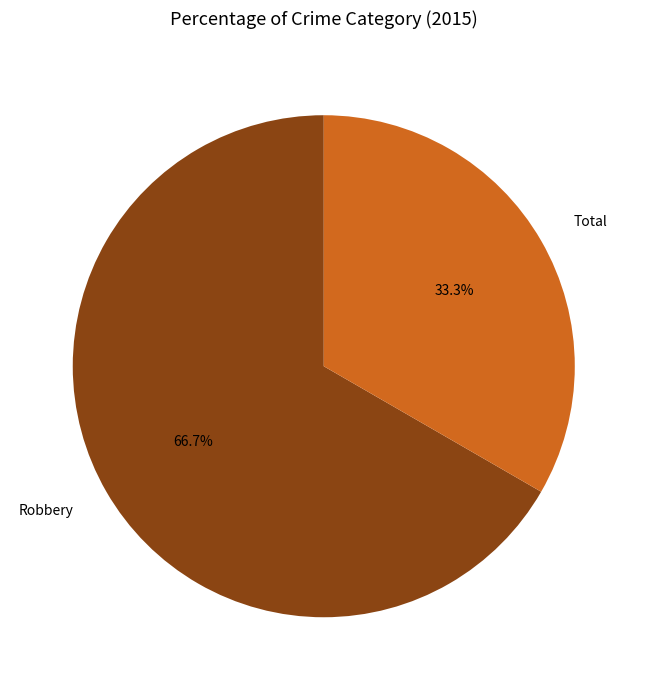

Is it true that Robbery is 72% of the pie?

False